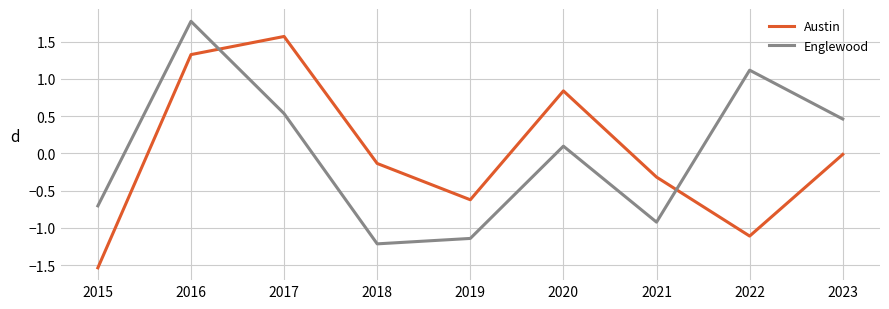

What are all the series names shown in the legend?

Austin, Englewood